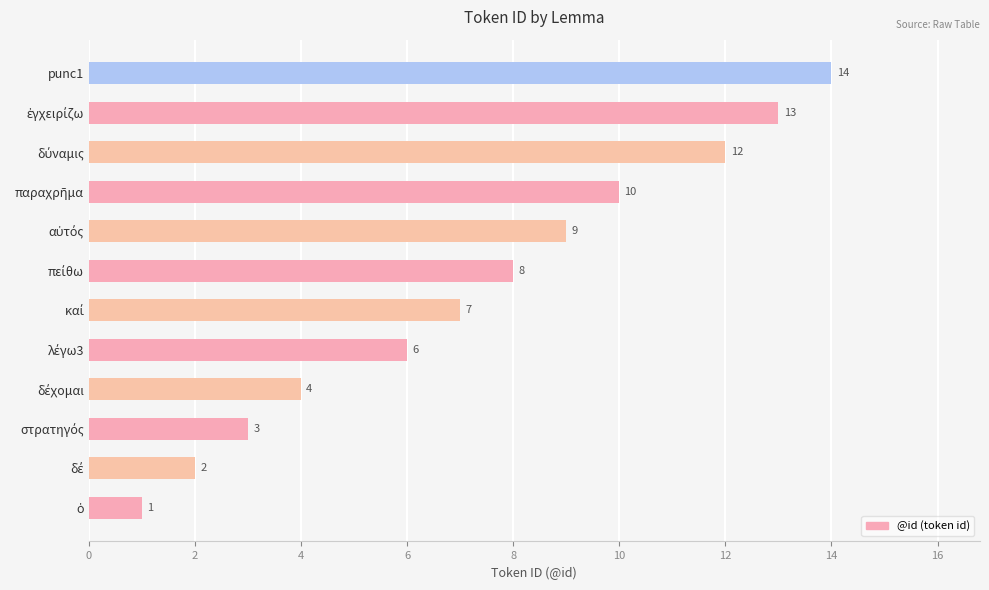

The value at punc1 is 14. True or false?

True